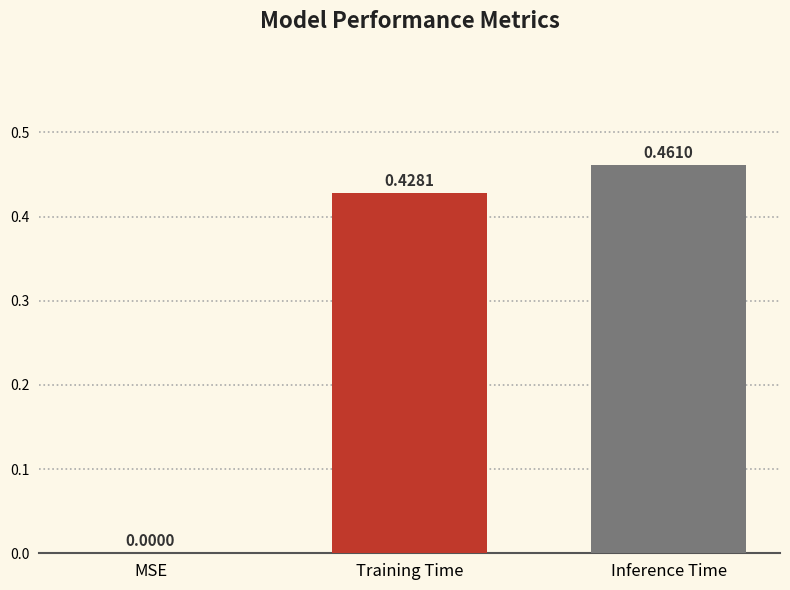

What is the sum of all values?

0.9